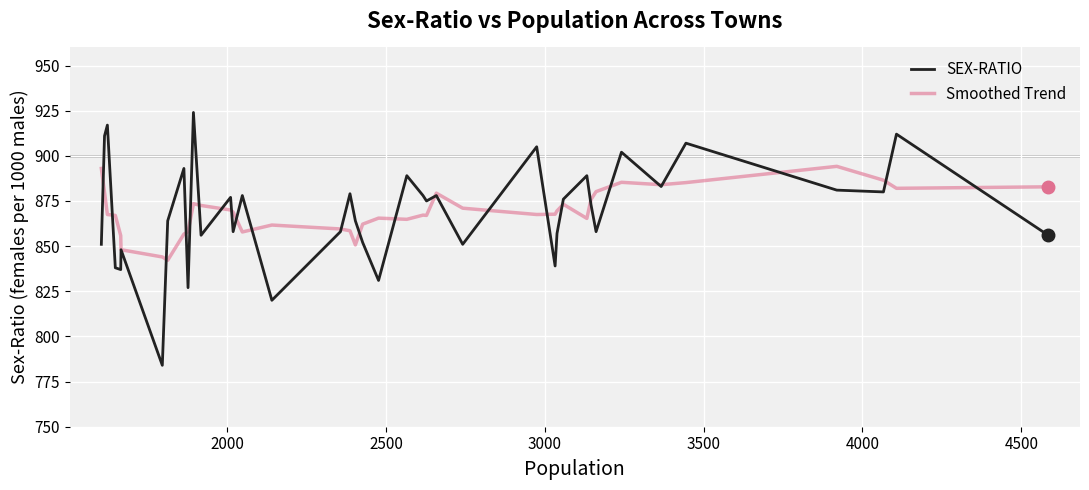

Which series has the widest spread of values?

SEX-RATIO